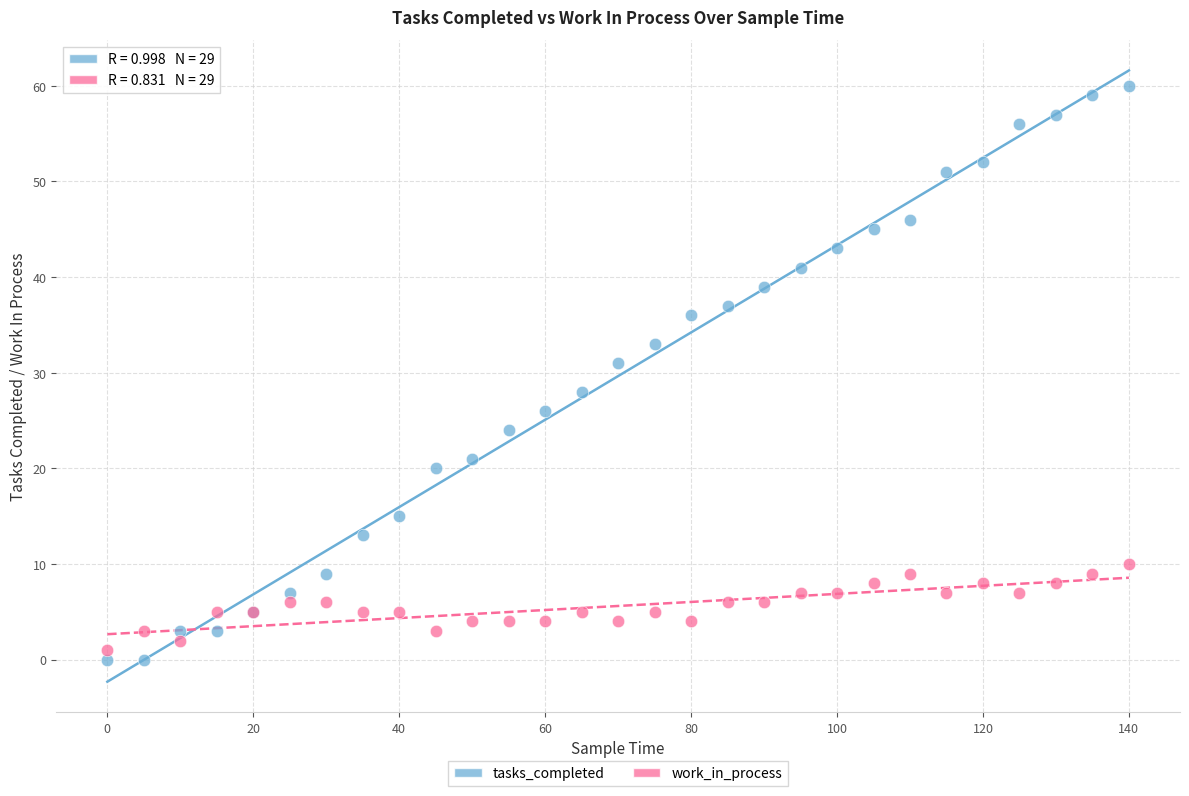

In the tasks_completed series, what Y value is closest to 30?

31